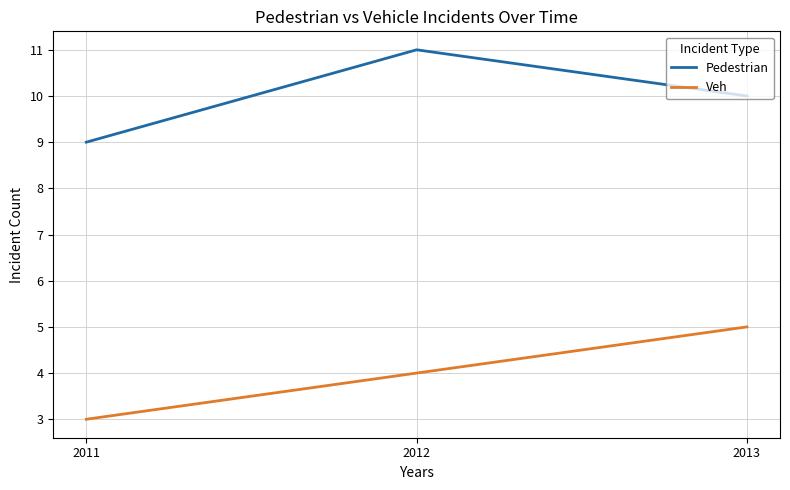

Reading right to left, transcribe all the data shown in this chart.

Pedestrian: 2013=10	2012=11	2011=9
Veh: 2013=5	2012=4	2011=3